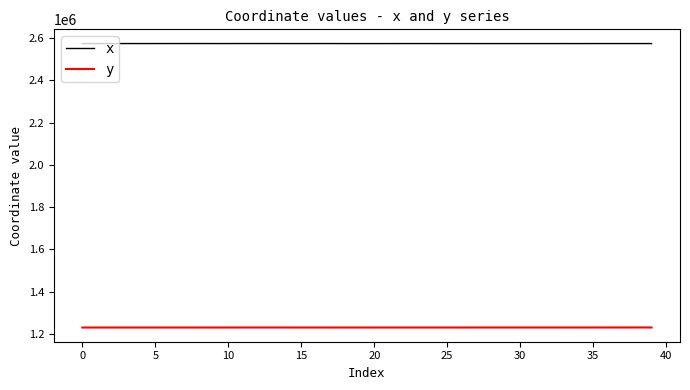

Which series has the largest total across all categories?

x